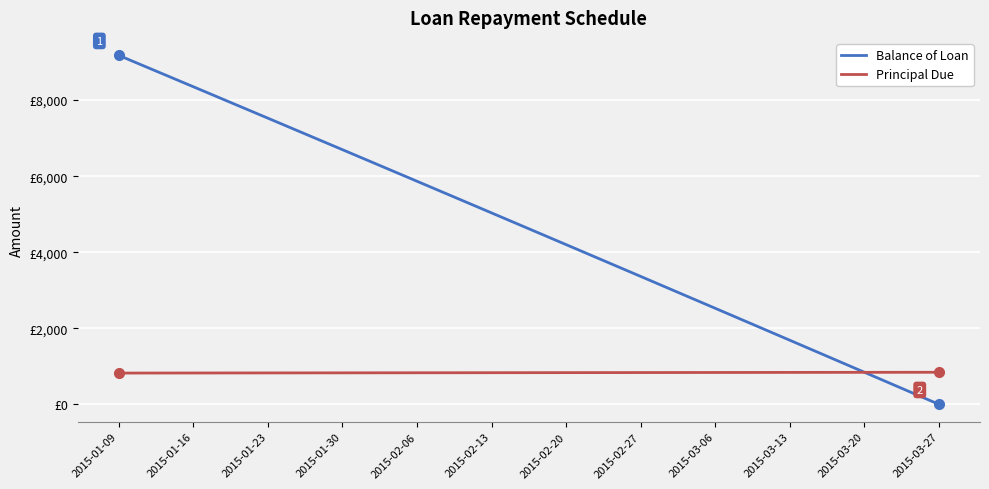

Does the chart have visible grid lines?

Yes